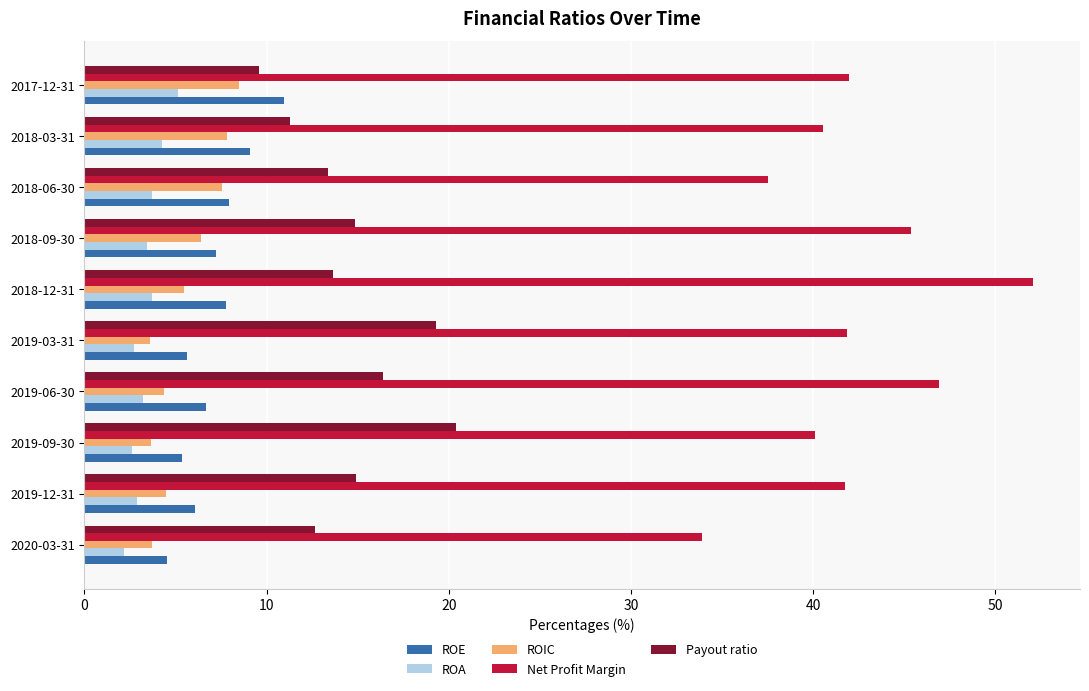

The Payout ratio series shows 20.2 at 2018-06-30. True or false?

False